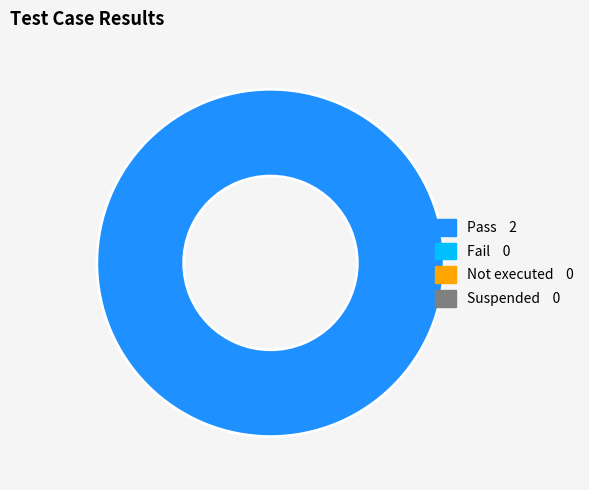

Is there a majority slice in this chart?

Yes